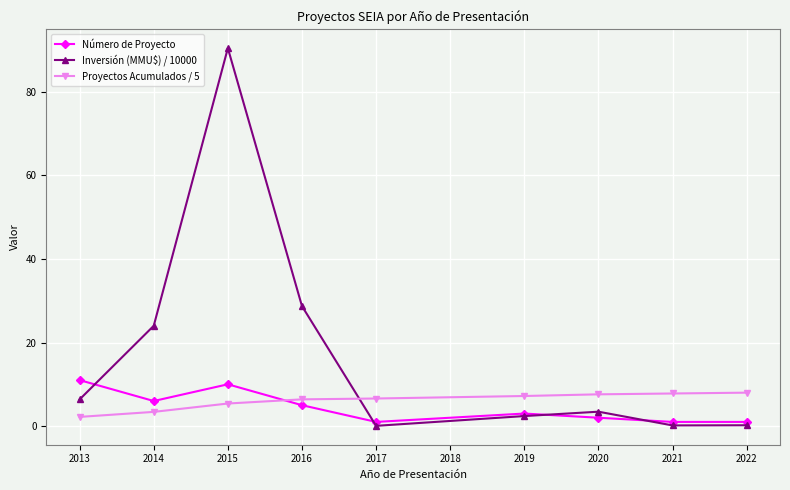

What is the value of the Proyectos Acumulados / 5 point at the 1st from the left?

2.2